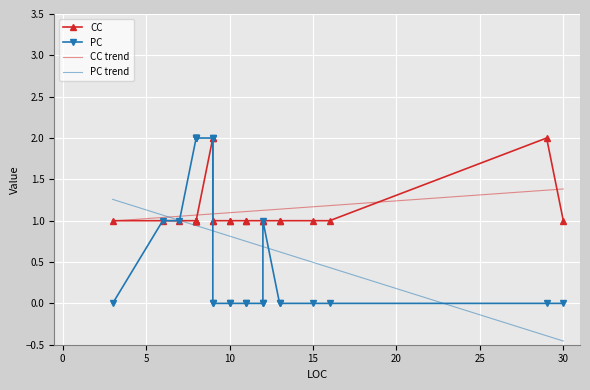

Between 11 and 10, which is larger?

11